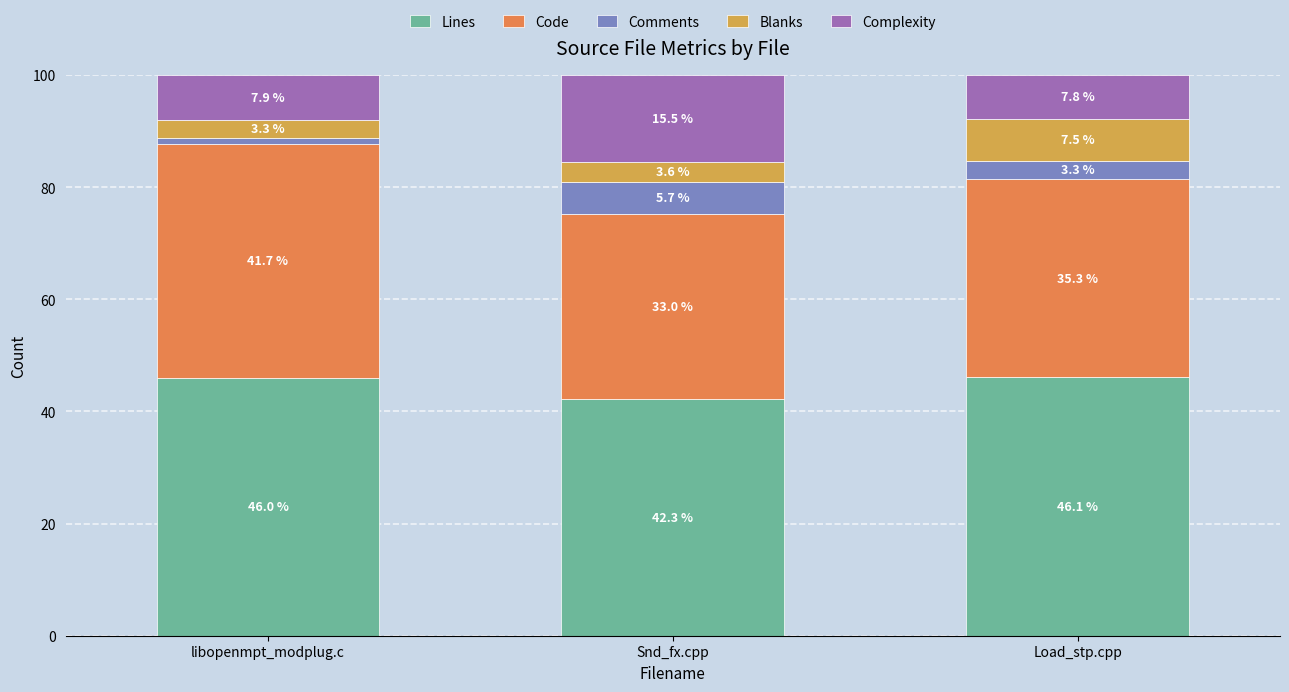

Are the bars grouped side by side (vs. stacked)?

No